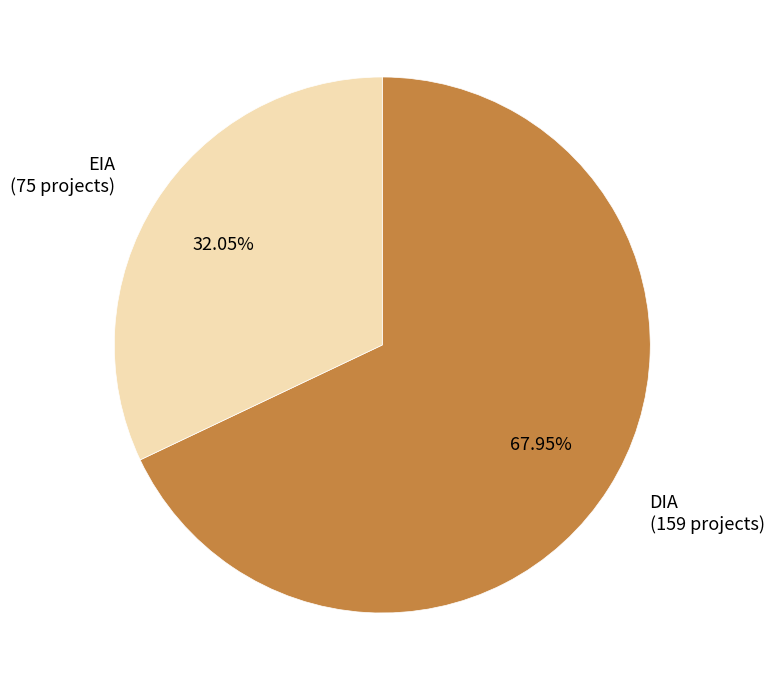

To the nearest percent, what portion does DIA represent?

68%